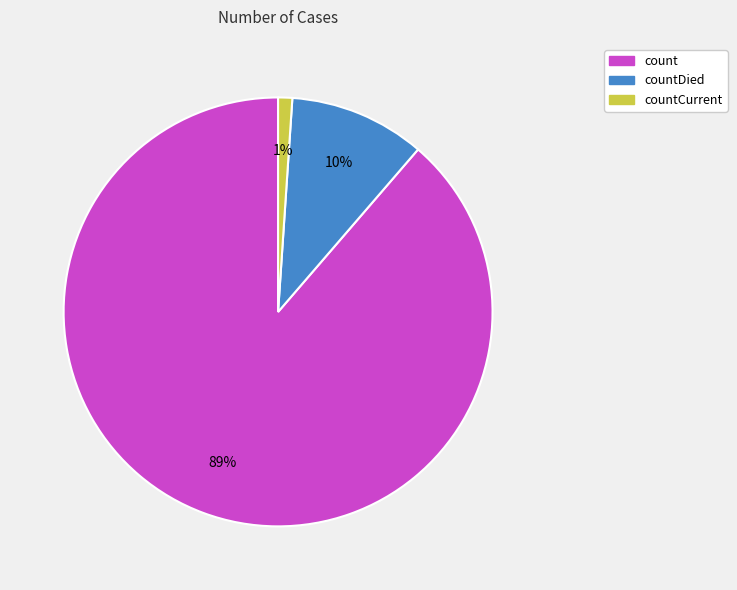

True or false: countDied accounts for 10% of the total.

True